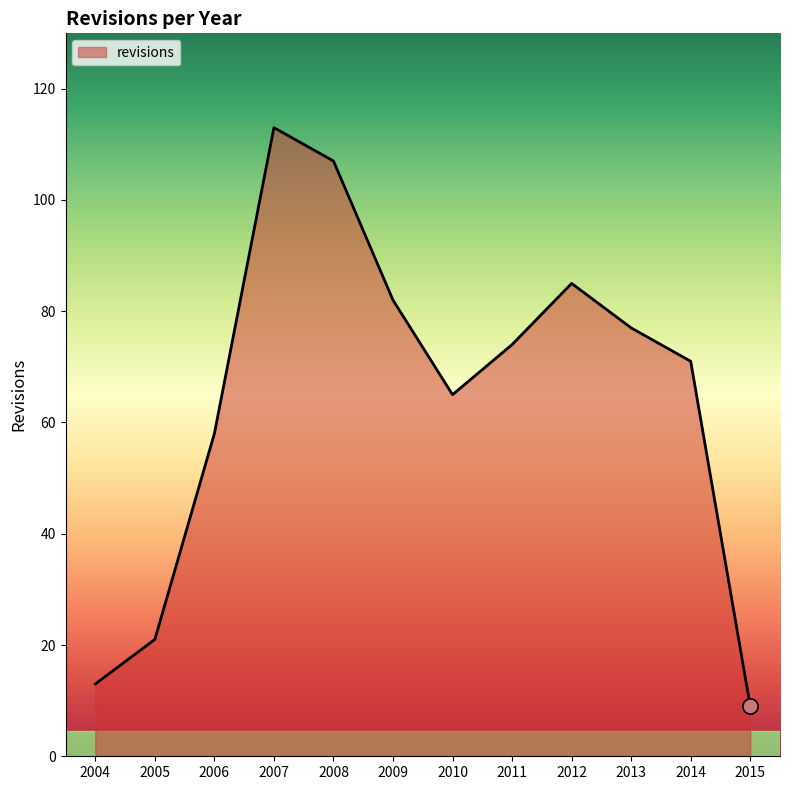

Which has a higher value, 2010 or 2007?

2007